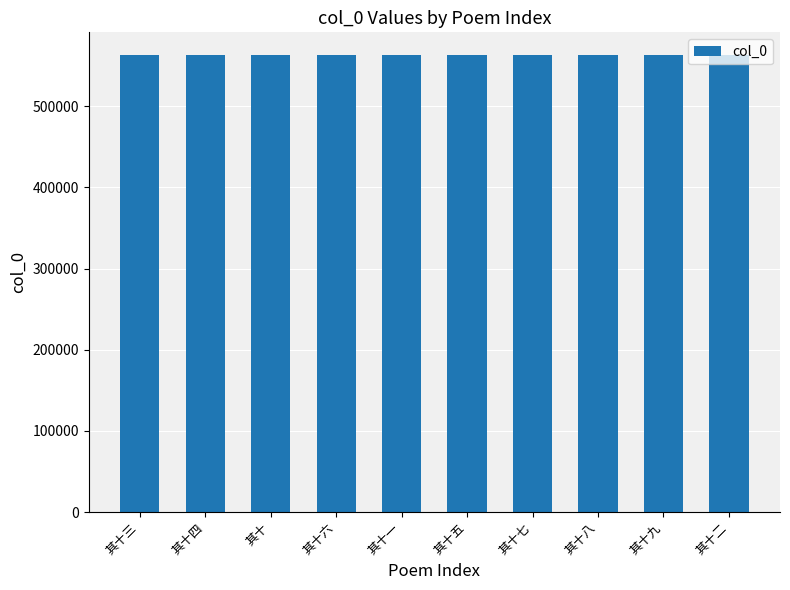

What is the ratio of the value at 其十五 to the value at 其十?

1.0